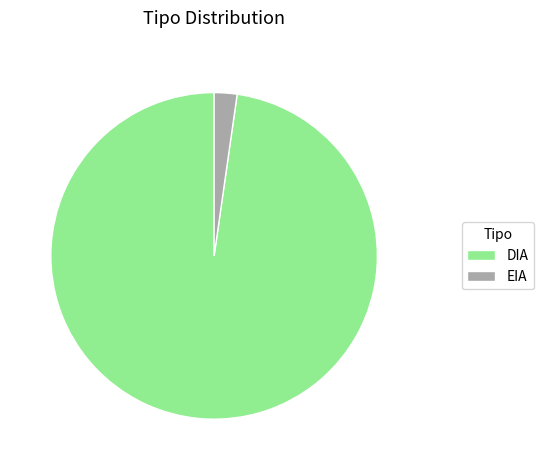

Between DIA and EIA, which is larger?

DIA